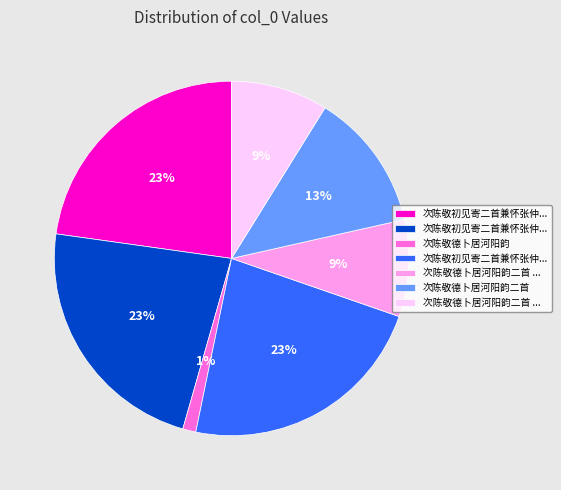

To the nearest percent, what is the average slice percentage?

14%